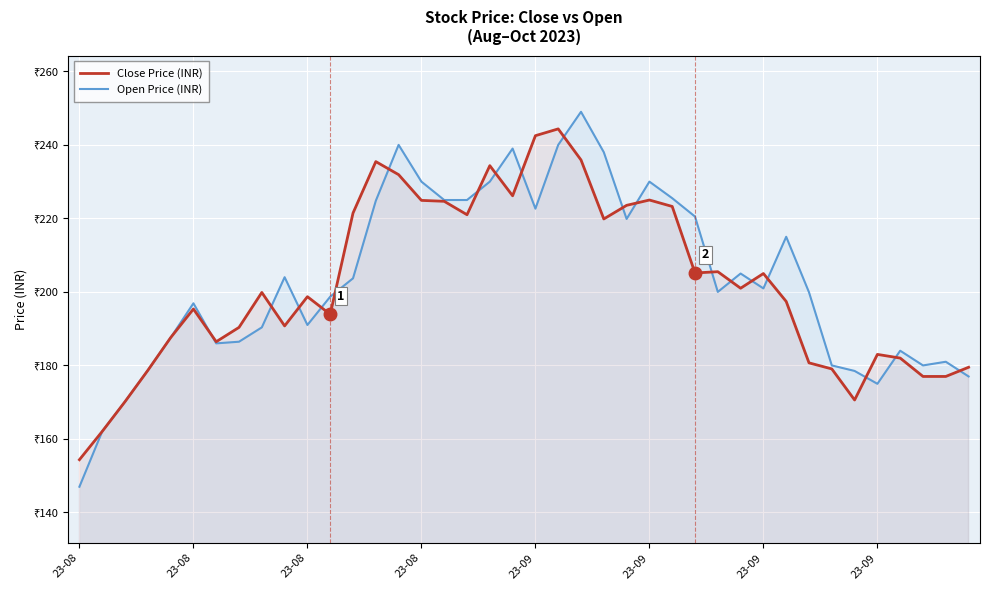

At which category is the sum across all series the highest?

22